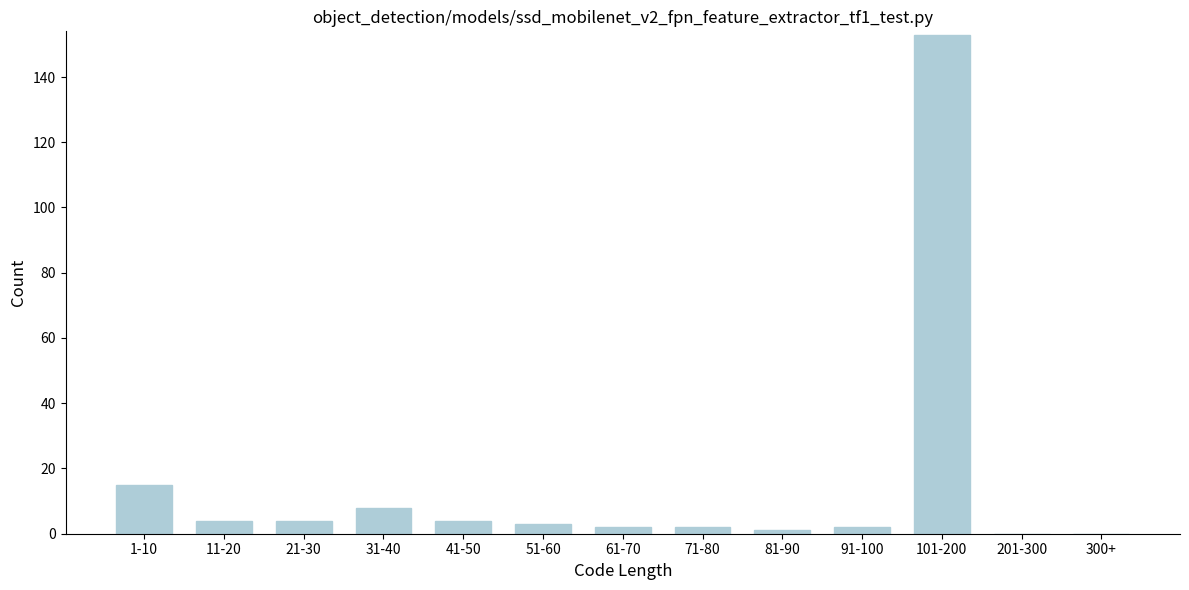

Reading left to right, what are all the values shown in this chart?

1-10=15	11-20=4	21-30=4	31-40=8	41-50=4	51-60=3	61-70=2	71-80=2	81-90=1	91-100=2	101-200=153	201-300=0	300+=0